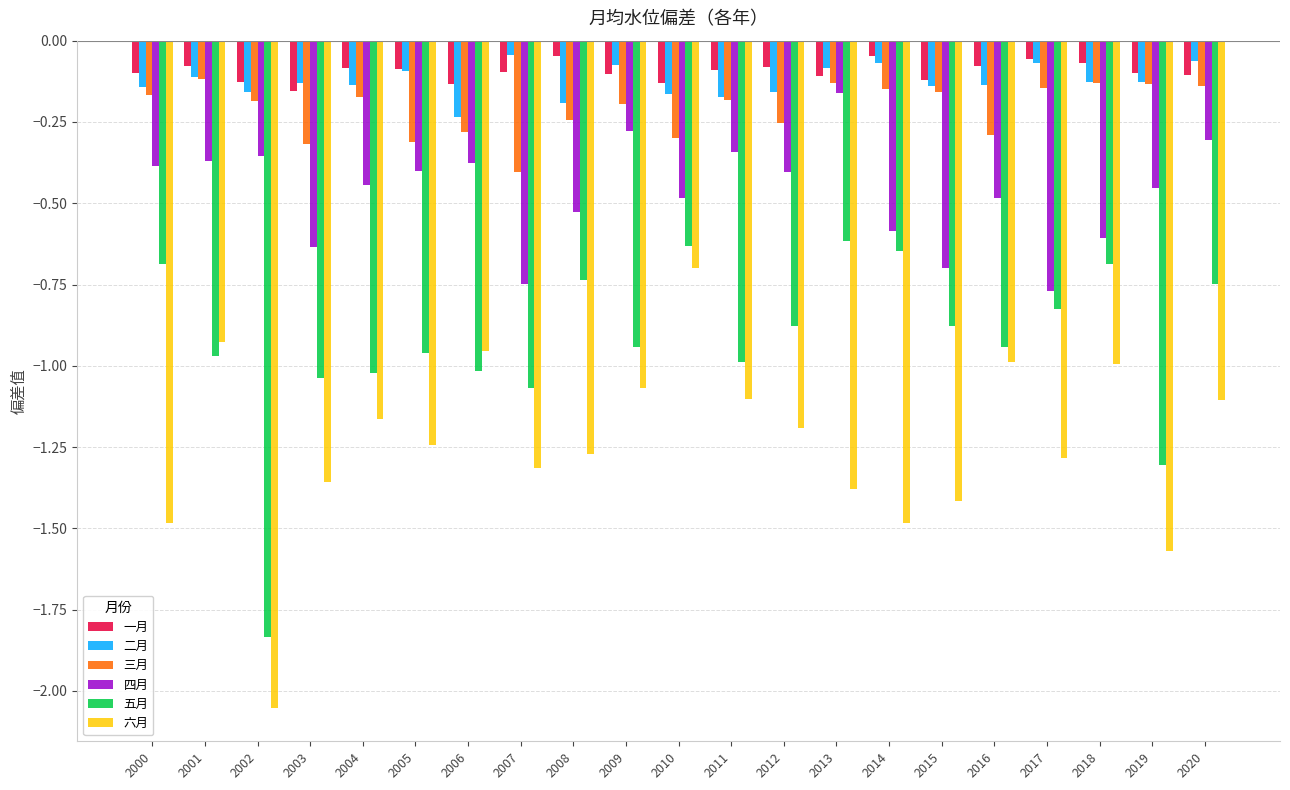

What is the spread (max minus min) of values at 2017?

1.2